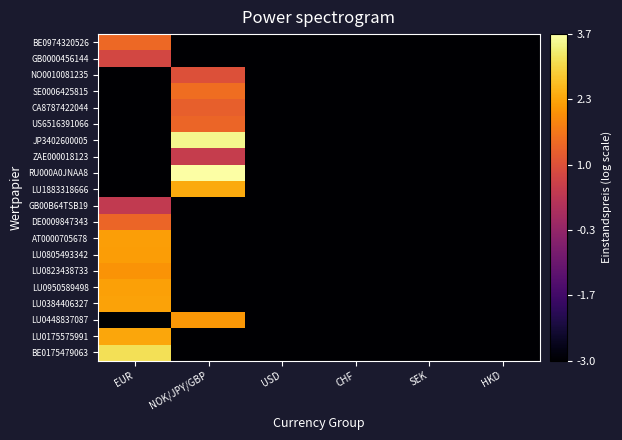

Reading right to left, list all the values displayed in this chart.

BE0974320526: HKD=-3.0	SEK=-3.0	CHF=-3.0	USD=-3.0	NOK/JPY/GBP=-3.0	EUR=1.4
GB0000456144: HKD=-3.0	SEK=-3.0	CHF=-3.0	USD=-3.0	NOK/JPY/GBP=-3.0	EUR=0.8
NO0010081235: HKD=-3.0	SEK=-3.0	CHF=-3.0	USD=-3.0	NOK/JPY/GBP=1.0	EUR=-3.0
SE0006425815: HKD=-3.0	SEK=-3.0	CHF=-3.0	USD=-3.0	NOK/JPY/GBP=1.5	EUR=-3.0
CA8787422044: HKD=-3.0	SEK=-3.0	CHF=-3.0	USD=-3.0	NOK/JPY/GBP=1.3	EUR=-3.0
US6516391066: HKD=-3.0	SEK=-3.0	CHF=-3.0	USD=-3.0	NOK/JPY/GBP=1.4	EUR=-3.0
JP3402600005: HKD=-3.0	SEK=-3.0	CHF=-3.0	USD=-3.0	NOK/JPY/GBP=3.5	EUR=-3.0
ZAE000018123: HKD=-3.0	SEK=-3.0	CHF=-3.0	USD=-3.0	NOK/JPY/GBP=0.5	EUR=-3.0
RU000A0JNAA8: HKD=-3.0	SEK=-3.0	CHF=-3.0	USD=-3.0	NOK/JPY/GBP=3.7	EUR=-3.0
LU1883318666: HKD=-3.0	SEK=-3.0	CHF=-3.0	USD=-3.0	NOK/JPY/GBP=2.4	EUR=-3.0
GB00B64TSB19: HKD=-3.0	SEK=-3.0	CHF=-3.0	USD=-3.0	NOK/JPY/GBP=-3.0	EUR=0.5
DE0009847343: HKD=-3.0	SEK=-3.0	CHF=-3.0	USD=-3.0	NOK/JPY/GBP=-3.0	EUR=1.4
AT0000705678: HKD=-3.0	SEK=-3.0	CHF=-3.0	USD=-3.0	NOK/JPY/GBP=-3.0	EUR=2.3
LU0805493342: HKD=-3.0	SEK=-3.0	CHF=-3.0	USD=-3.0	NOK/JPY/GBP=-3.0	EUR=2.2
LU0823438733: HKD=-3.0	SEK=-3.0	CHF=-3.0	USD=-3.0	NOK/JPY/GBP=-3.0	EUR=2.1
LU0950589498: HKD=-3.0	SEK=-3.0	CHF=-3.0	USD=-3.0	NOK/JPY/GBP=-3.0	EUR=2.3
LU0384406327: HKD=-3.0	SEK=-3.0	CHF=-3.0	USD=-3.0	NOK/JPY/GBP=-3.0	EUR=2.3
LU0448837087: HKD=-3.0	SEK=-3.0	CHF=-3.0	USD=-3.0	NOK/JPY/GBP=2.2	EUR=-3.0
LU0175575991: HKD=-3.0	SEK=-3.0	CHF=-3.0	USD=-3.0	NOK/JPY/GBP=-3.0	EUR=2.3
BE0175479063: HKD=-3.0	SEK=-3.0	CHF=-3.0	USD=-3.0	NOK/JPY/GBP=-3.0	EUR=3.1